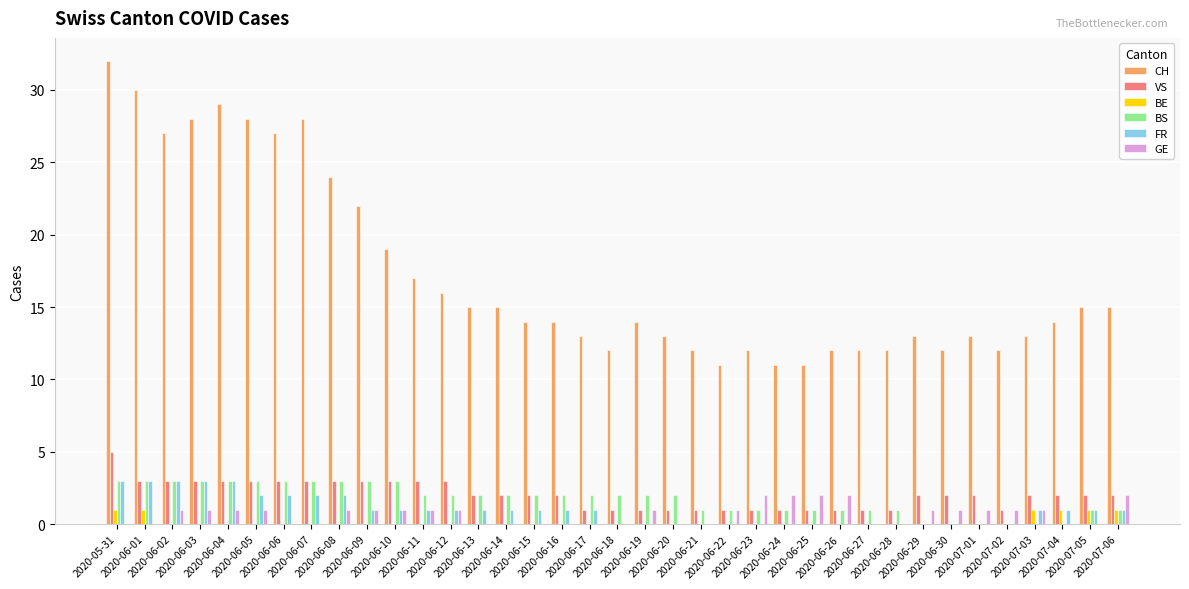

Are the bars grouped side by side (vs. stacked)?

Yes